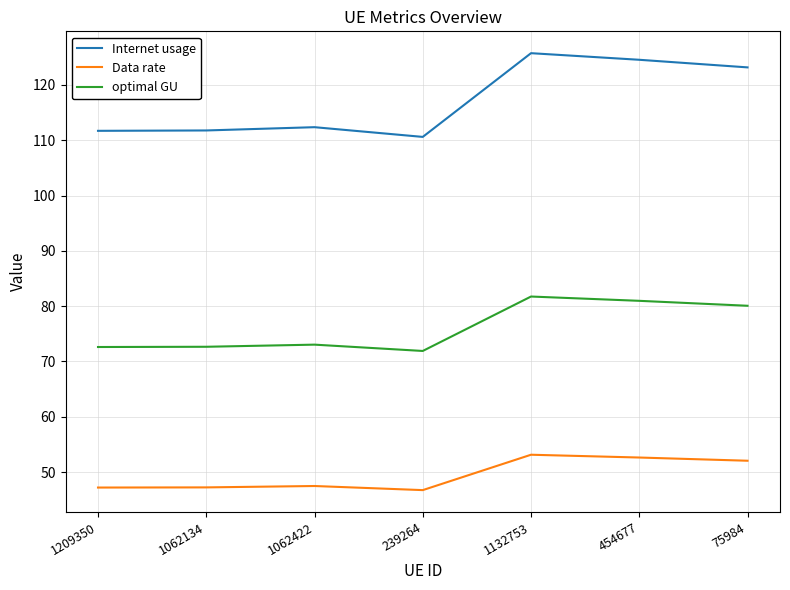

What is the average value of the optimal GU series?

76.1